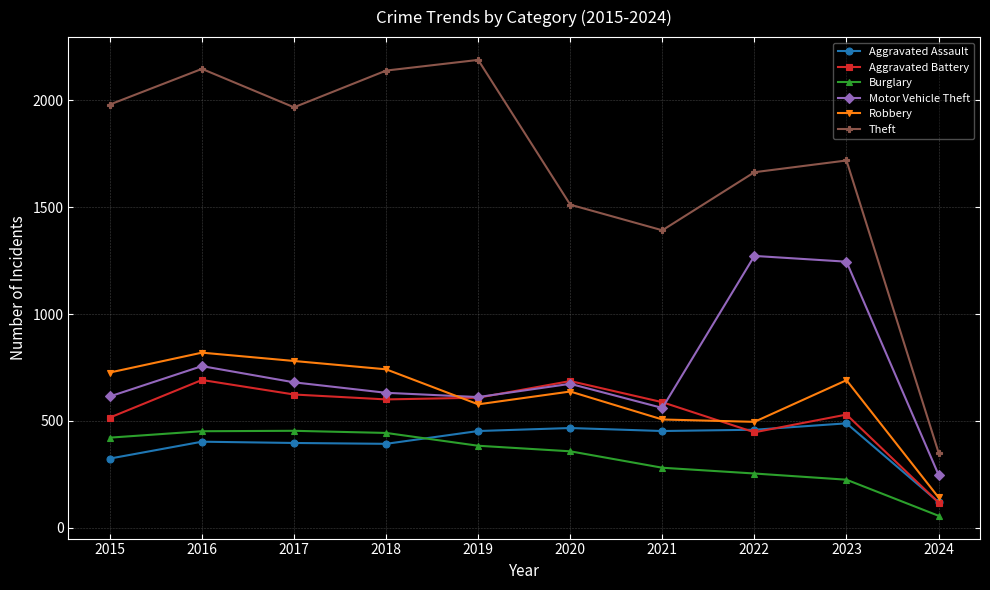

What are all the series names shown in the legend?

Aggravated Assault, Aggravated Battery, Burglary, Motor Vehicle Theft, Robbery, Theft